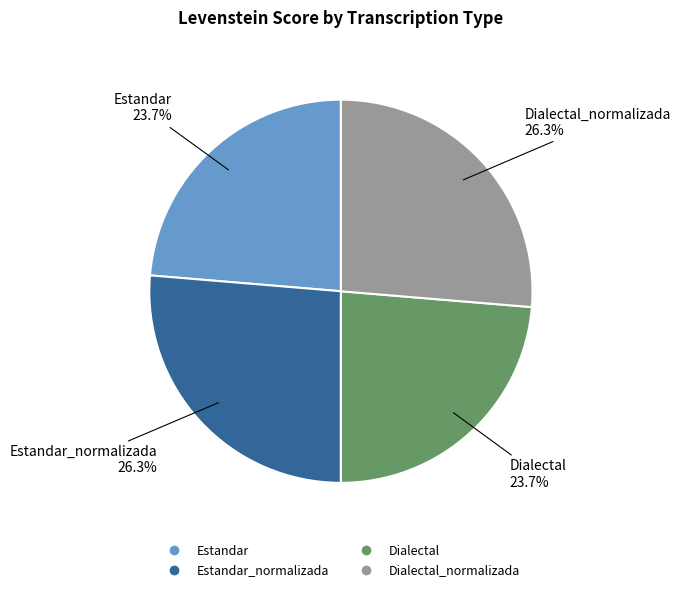

Is there any slice that represents more than half of the pie?

No